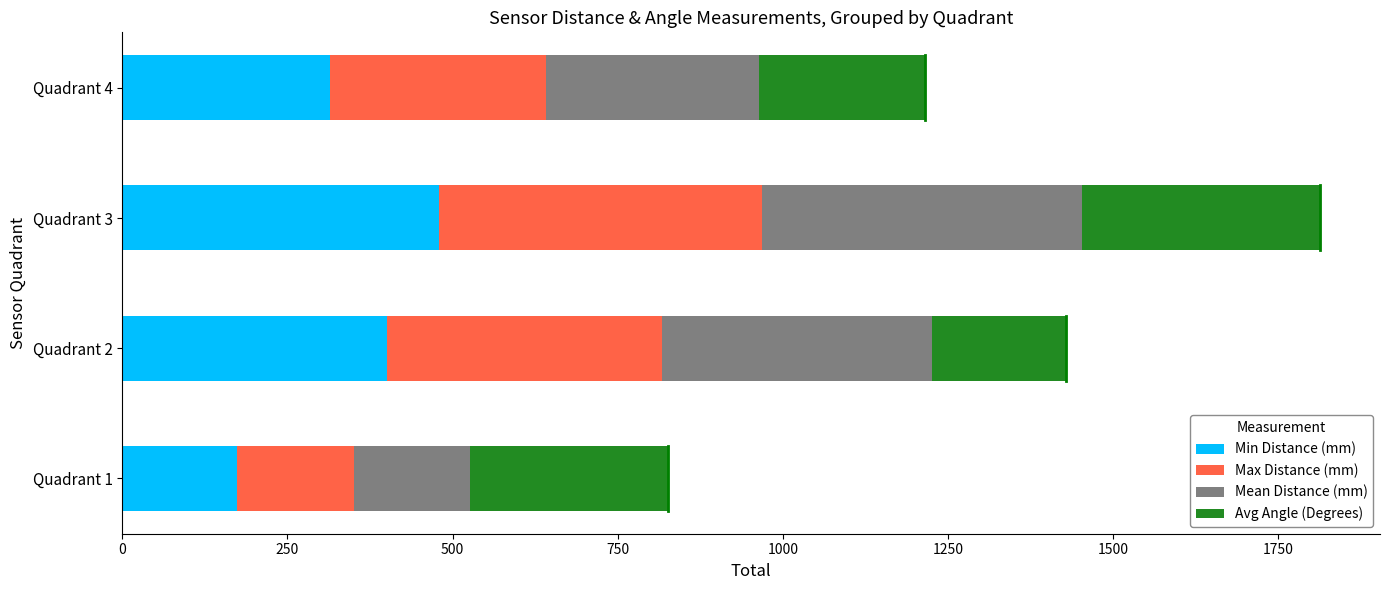

How many distinct data groups are displayed?

4